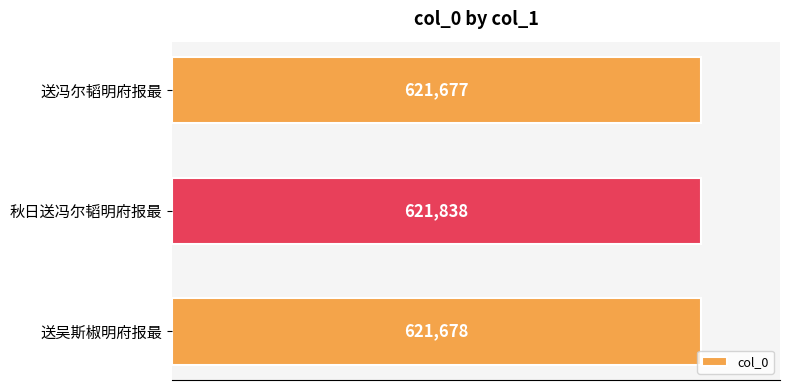

What is the average value?

621731